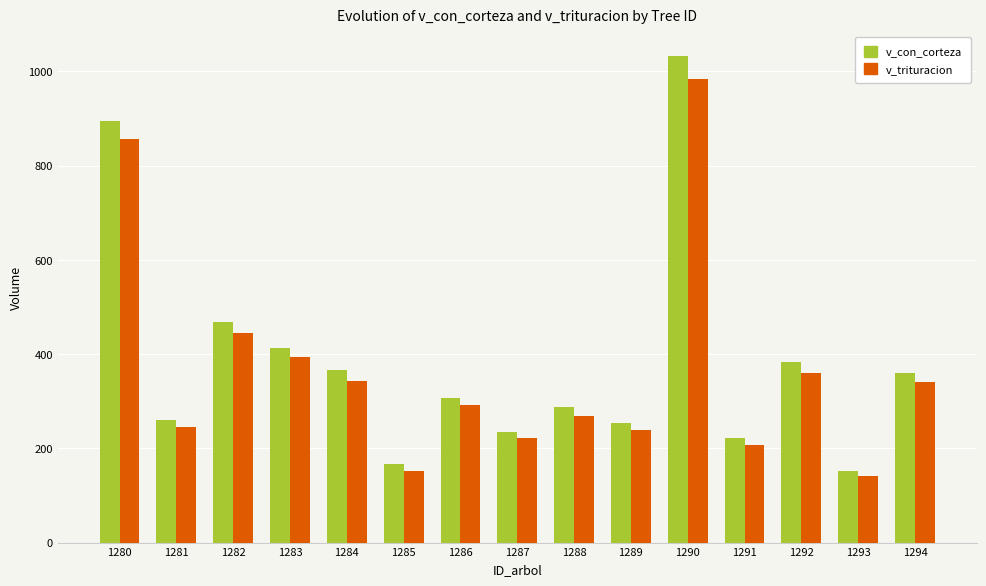

True or false: v_trituracion has a value of 413.3 at 1286.

False